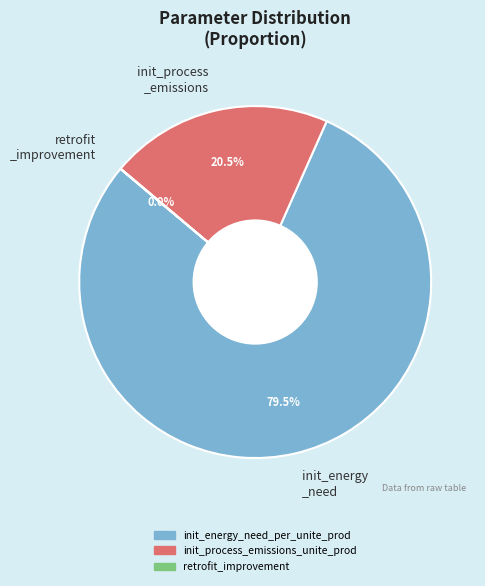

Combined, do init_energy _need and init_process _emissions account for over 50%?

Yes